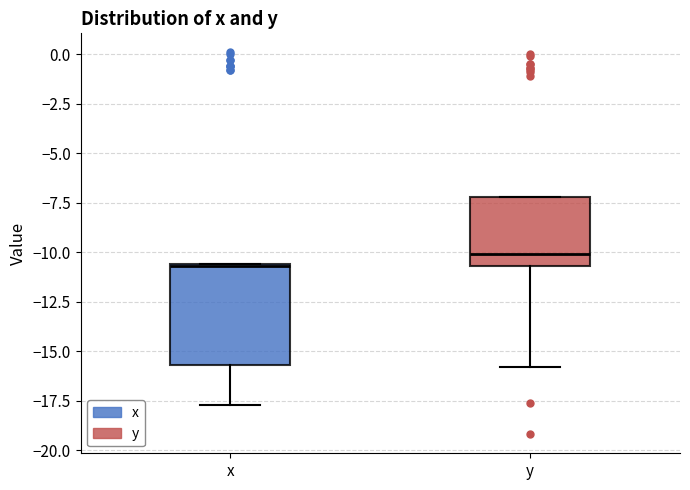

Reading left to right, read every box against the y-axis: the position of its median line, the range the box covers, and the ends of its whiskers. The values are not printed on the chart, so give them approximately, as read against the axis.

x: median -10.5, box -15.5 to -10.5, whiskers -17.5 to -10.5
y: median -10.0, box -10.5 to -7.0, whiskers -16.0 to -7.0